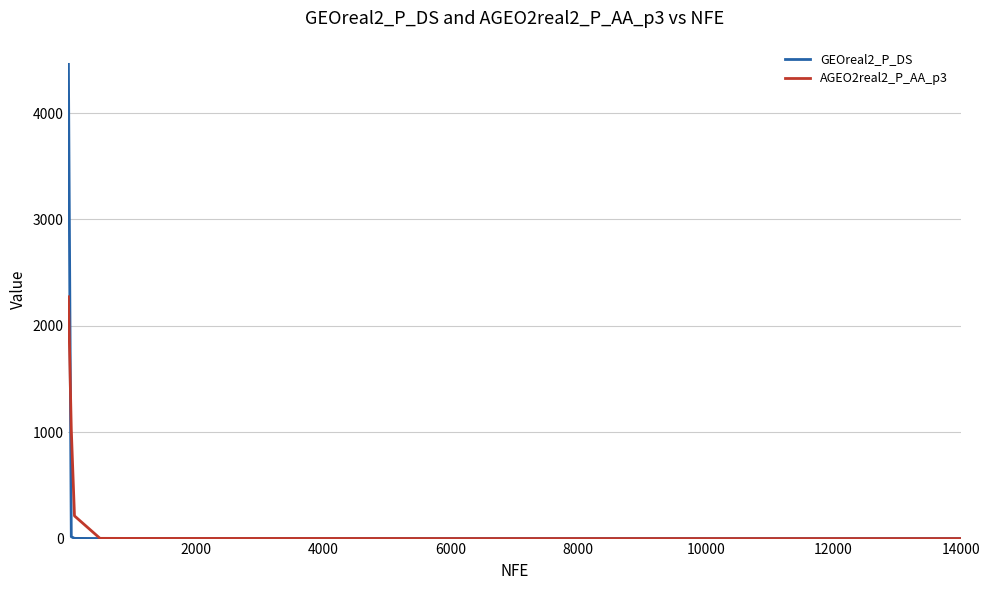

What is the highest value of the GEOreal2_P_DS series?

4457.9